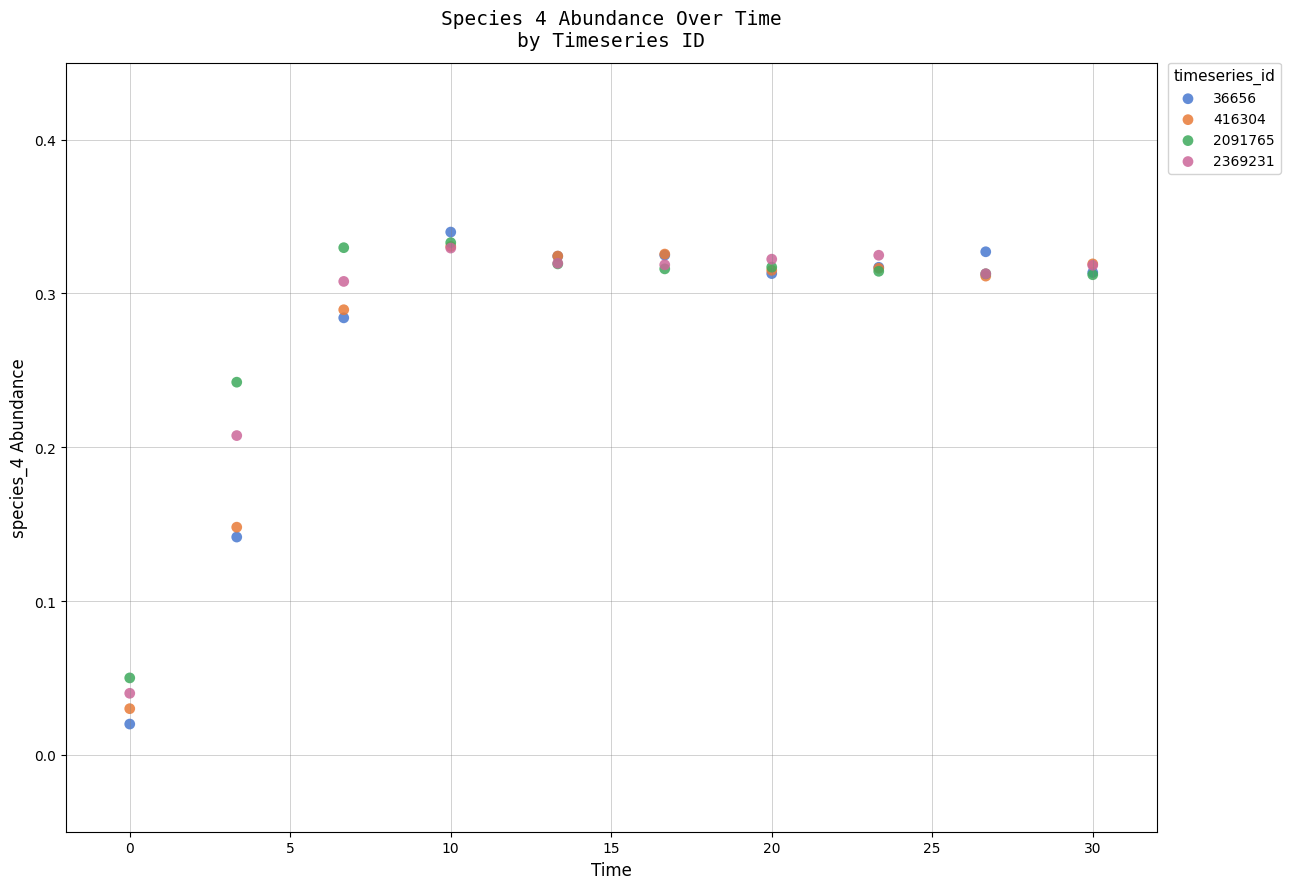

What are all the series names shown in the legend?

36656, 416304, 2091765, 2369231